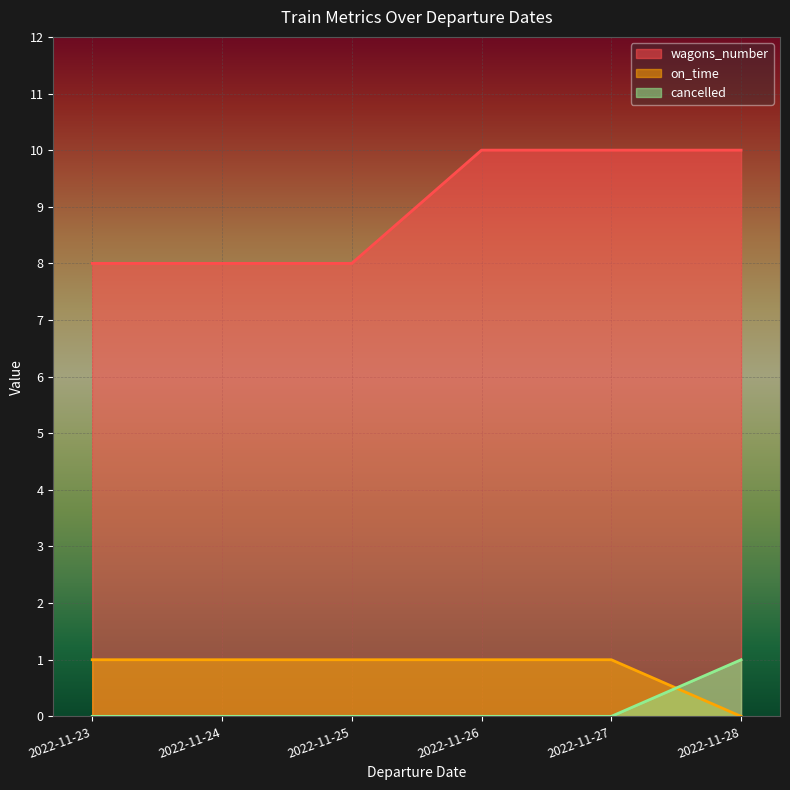

True or false: wagons_number and on_time intersect in this chart.

False